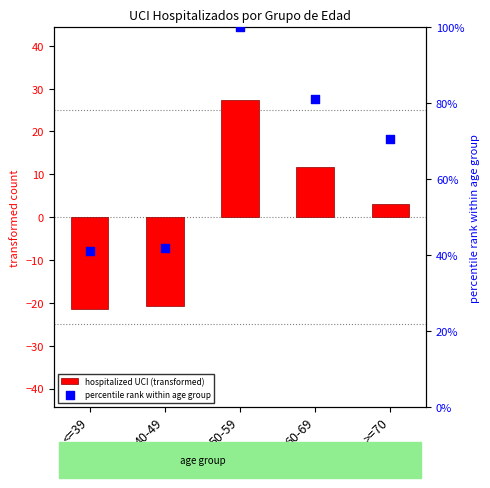

Which series has the largest Y range (max minus min)?

percentile rank within age group